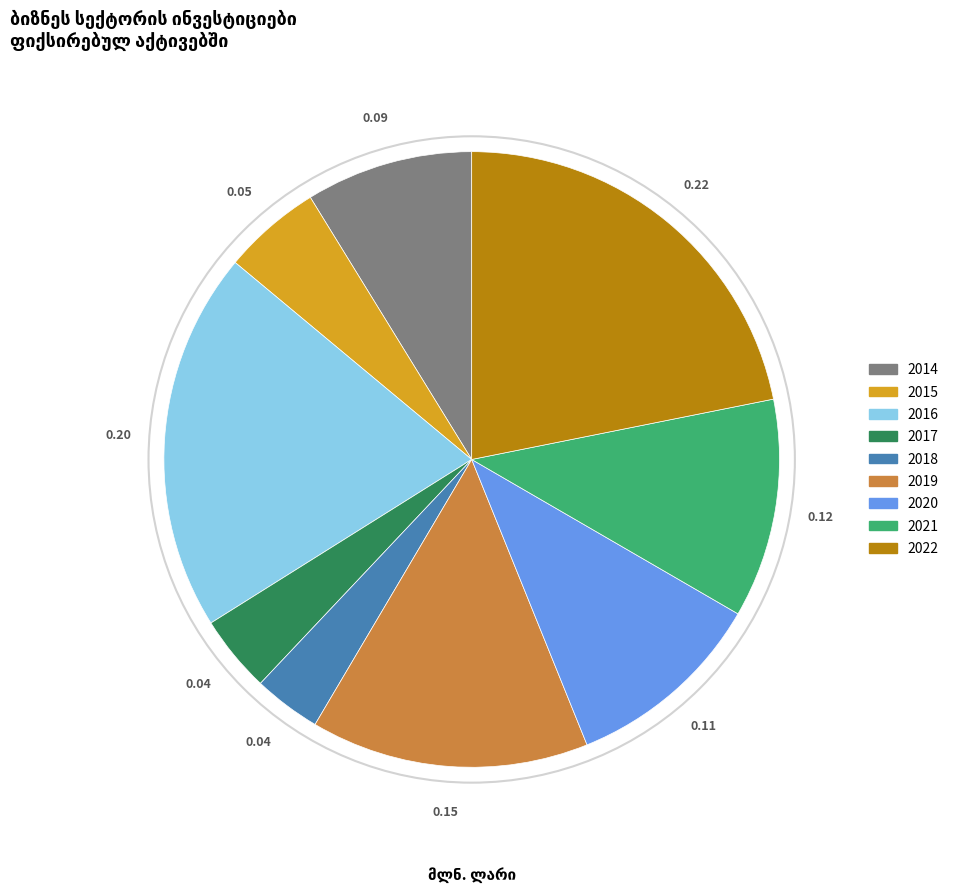

Do 2017 and 2018 together represent more than half of the pie?

No